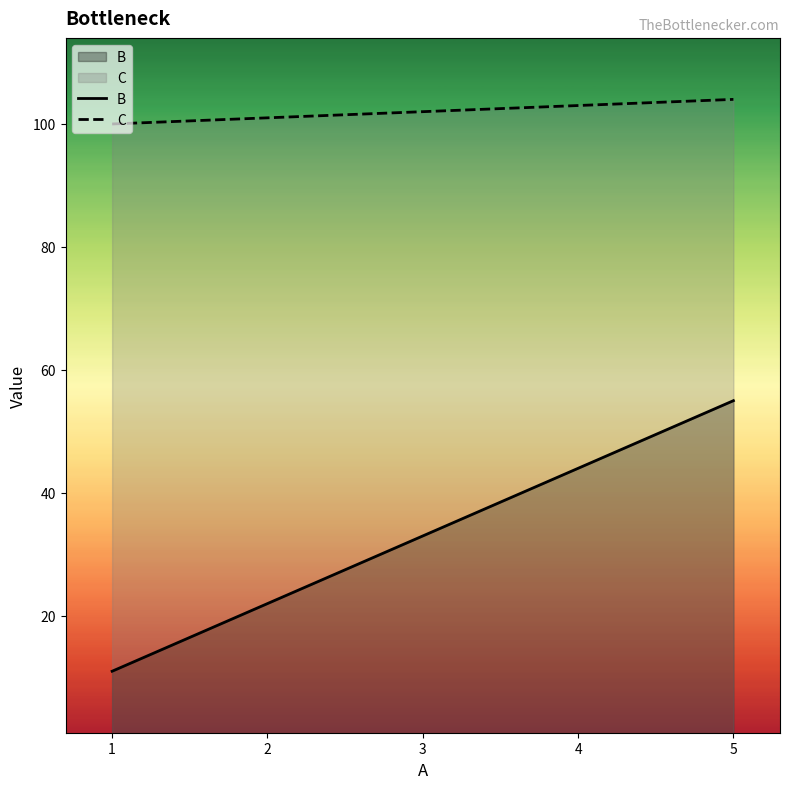

What is the spread (max minus min) of values at 2?

79